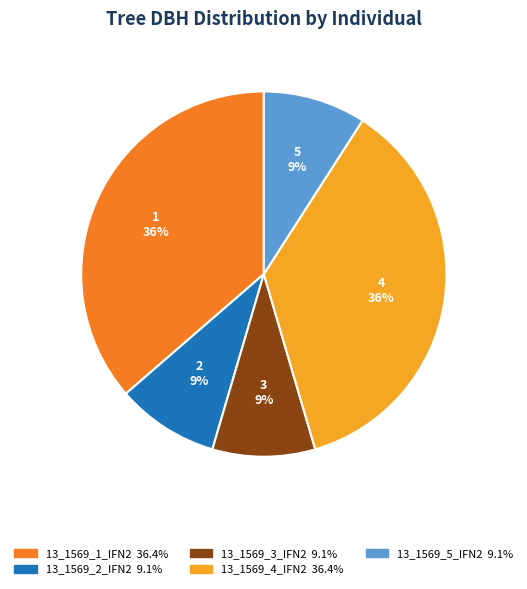

To the nearest percent, what is the combined percentage of 13_1569_3_IFN2 and 13_1569_4_IFN2?

45%